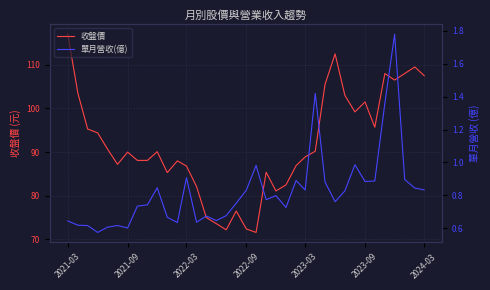

True or false: 收盤價 and 單月營收(億) intersect in this chart.

False